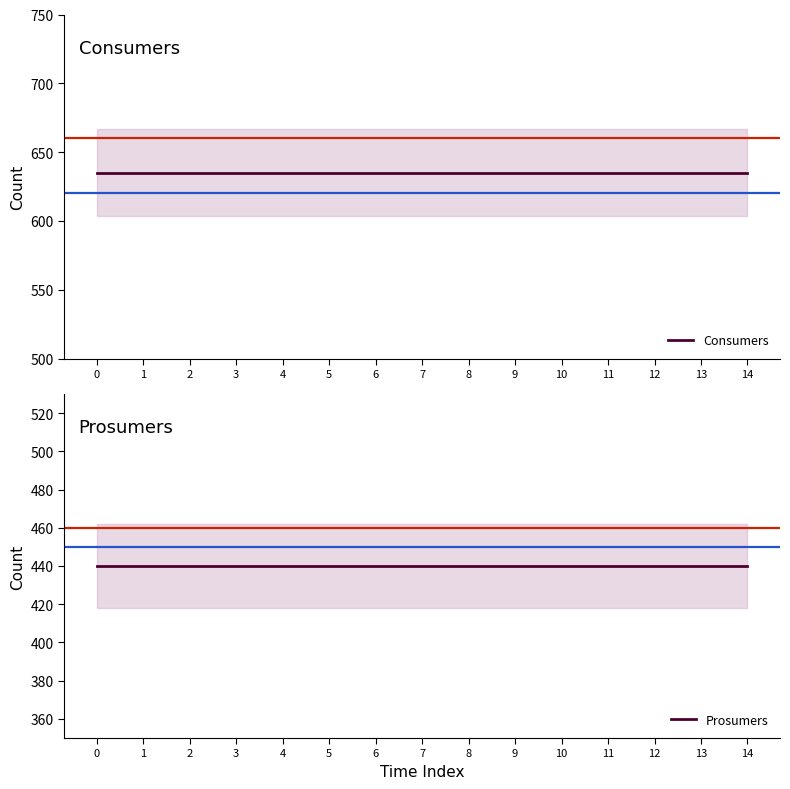

List the series in order of their peak value, lowest first.

Prosumers, Consumers